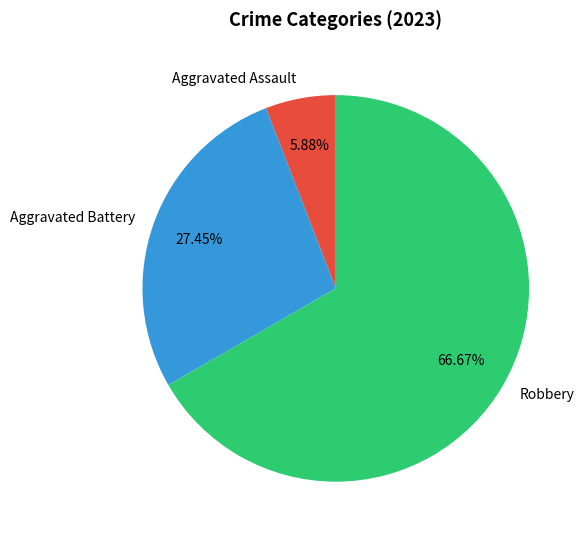

Combined, do Aggravated Battery and Aggravated Assault account for over 50%?

No